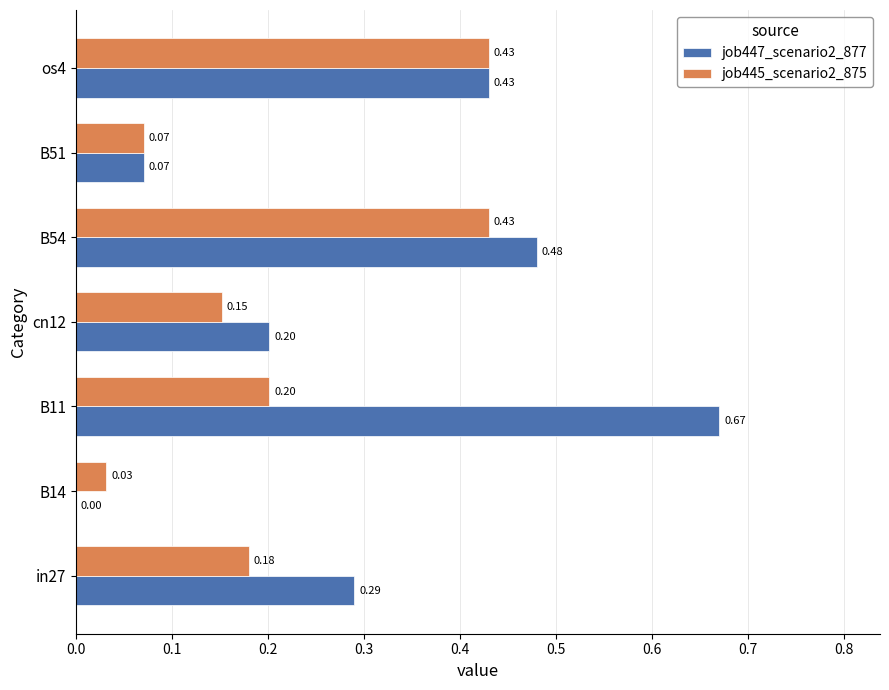

Which series changed the most between in27 and B51?

job447_scenario2_877